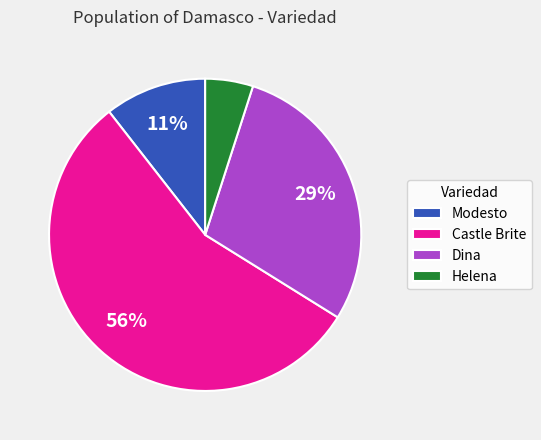

Is the sum of Helena and Castle Brite greater than half?

Yes